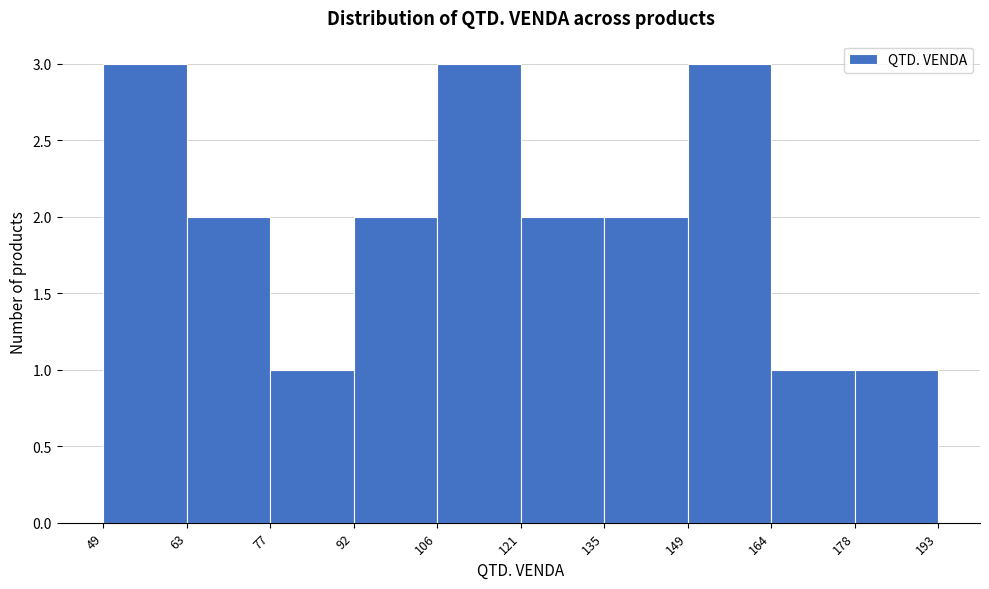

Reading left to right, list every bar in this chart as the range it spans on the x-axis followed by its height. The values are not printed on the chart, so give them approximately, as read against the axis.

49 to 63: 3
63 to 77: 2
77 to 92: 1
92 to 106: 2
106 to 121: 3
121 to 135: 2
135 to 149: 2
149 to 164: 3
164 to 178: 1
178 to 193: 1